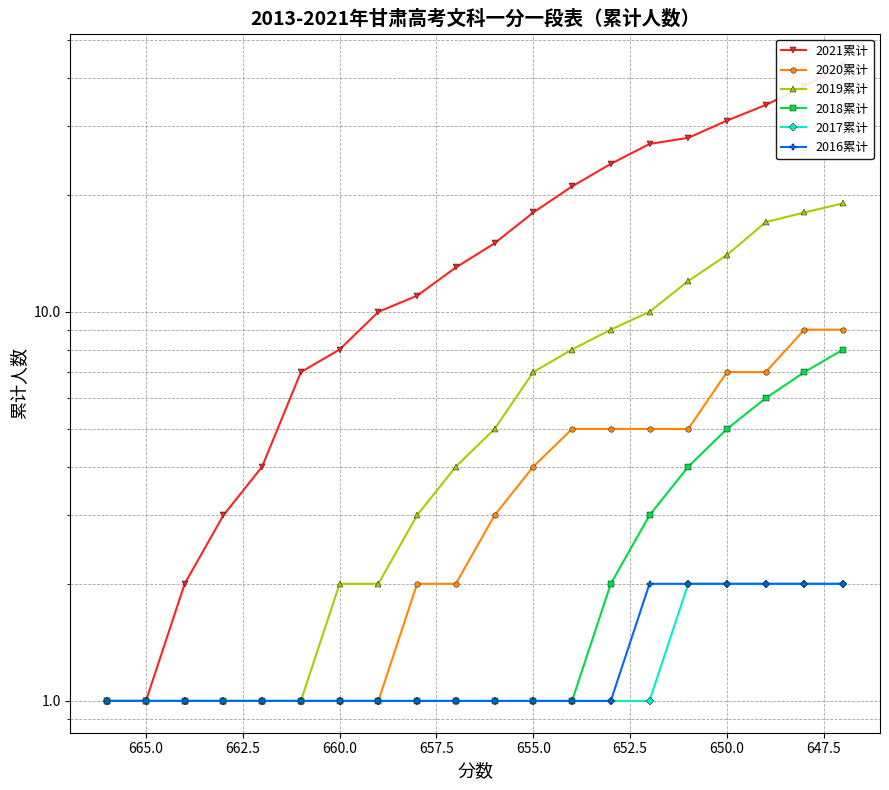

Count the 2018累计 values in the range 1 to 4.

16